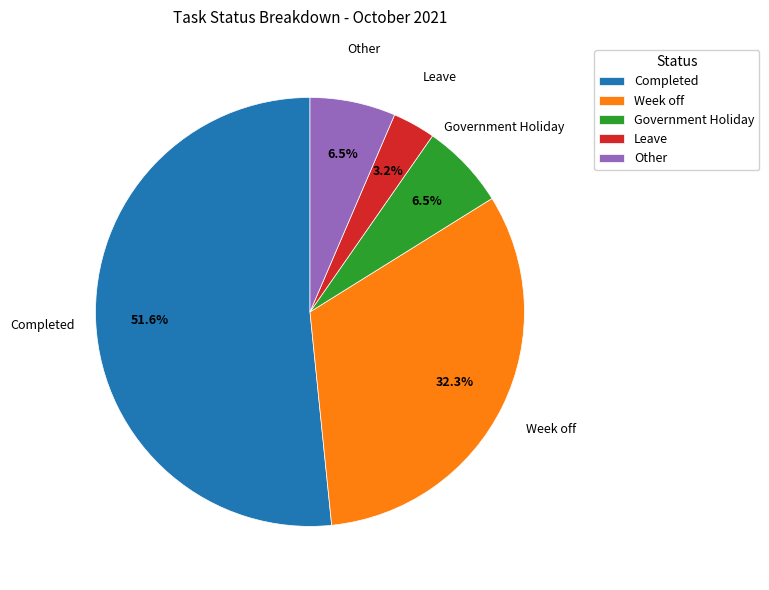

What portion of the pie excludes Other?

93.5%